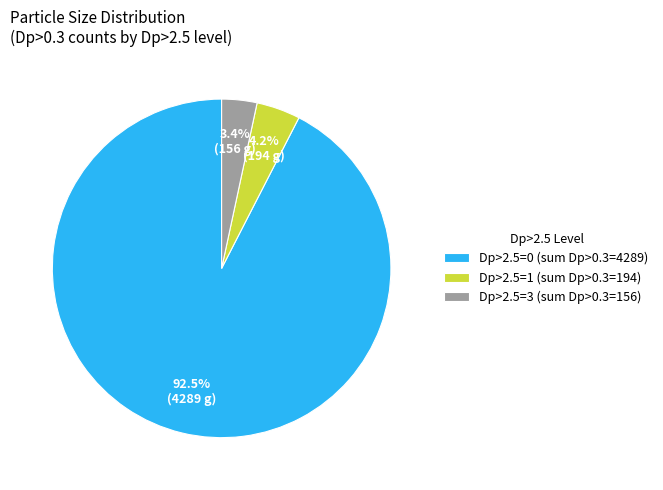

What is the total percentage of Dp>2.5=1 (sum Dp>0.3=194) and Dp>2.5=0 (sum Dp>0.3=4289)?

96.6%